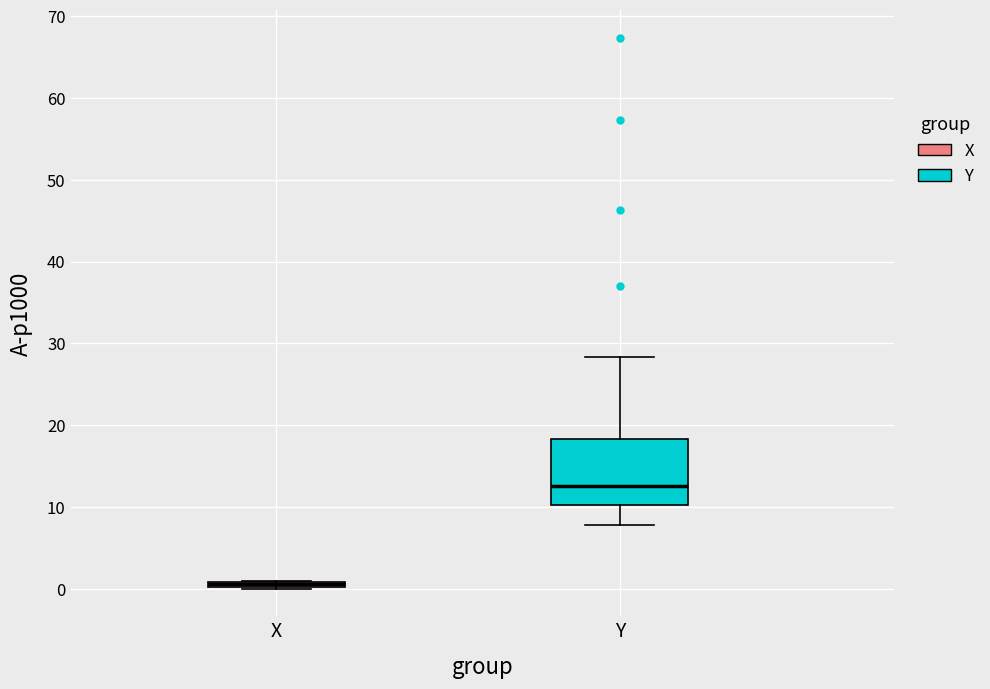

Which box's median line is the highest?

Y